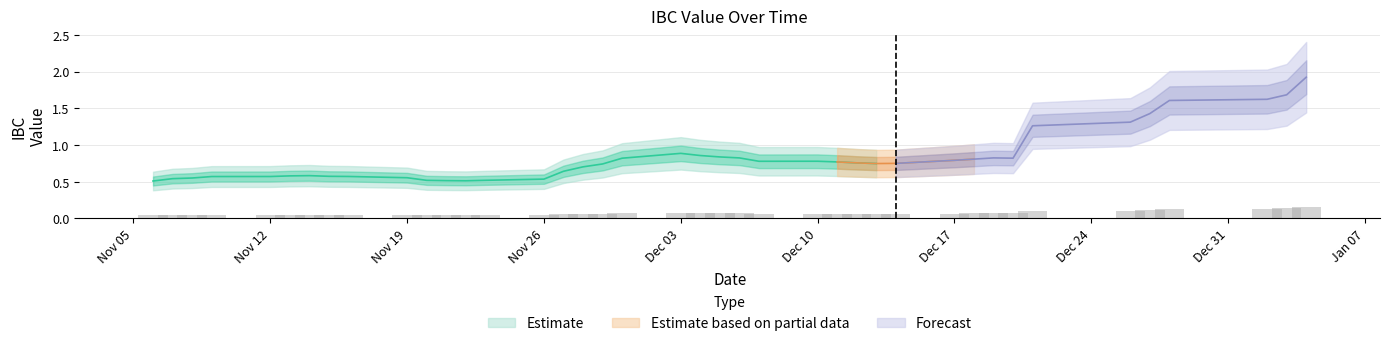

The chart shows a value of 0.1 at 2018-11-27. True or false?

False